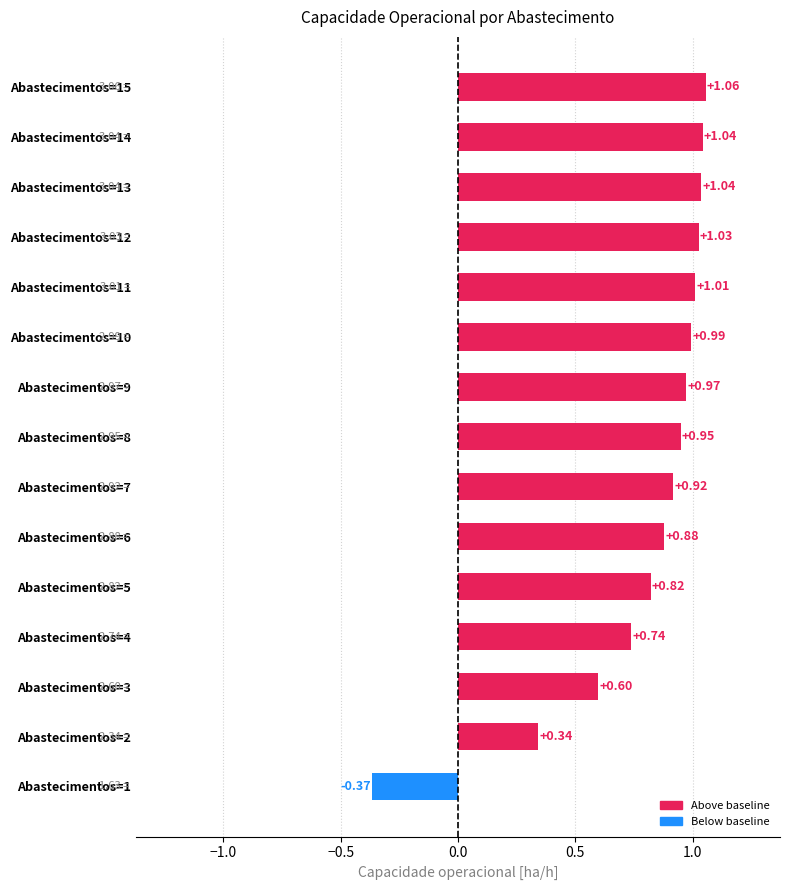

How many distinct data groups are displayed?

1